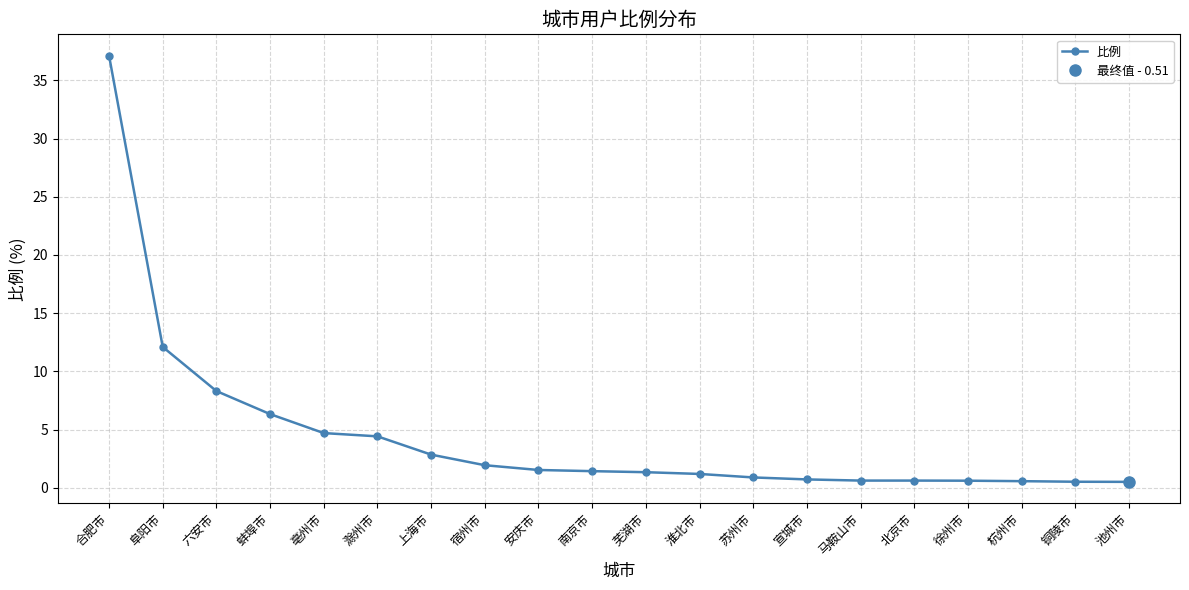

Reading right to left, what are all the values shown in this chart?

0.5	0.5	0.6	0.6	0.6	0.6	0.7	0.9	1.2	1.3	1.4	1.5	1.9	2.9	4.4	4.7	6.3	8.3	12.1	37.1